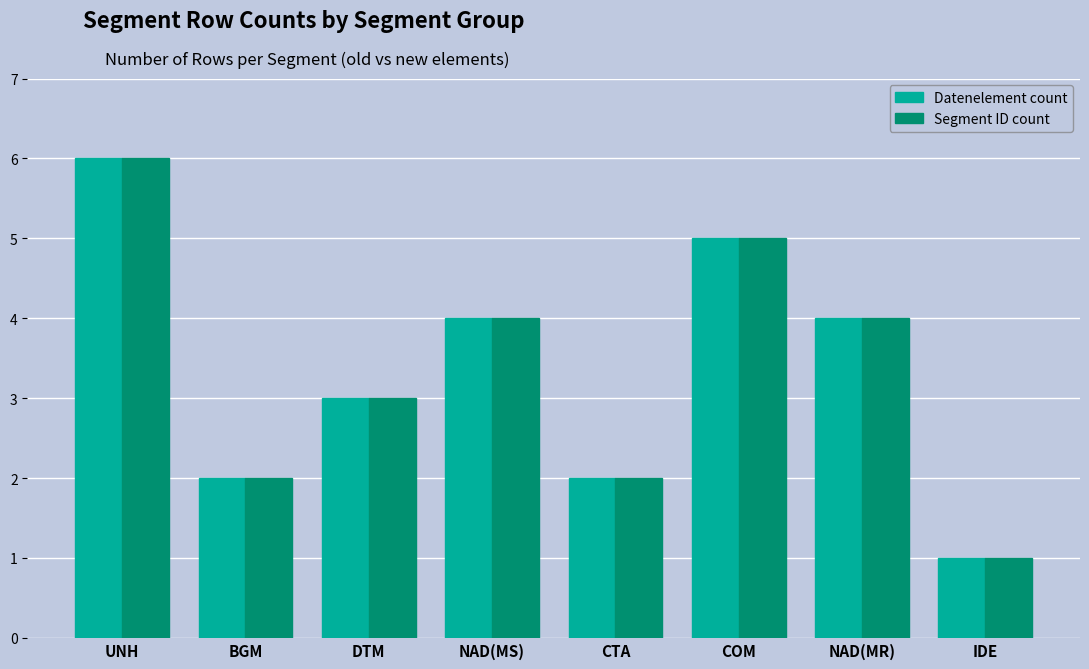

What is the label of the 3rd bar from the left?

DTM